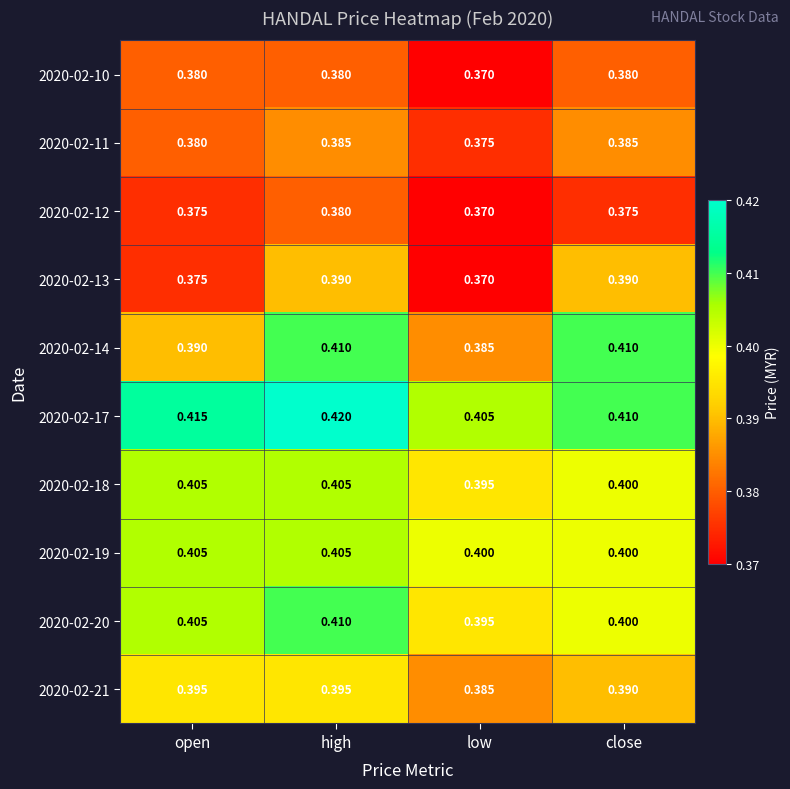

Which category has the lowest value in the 2020-02-18 series?

low